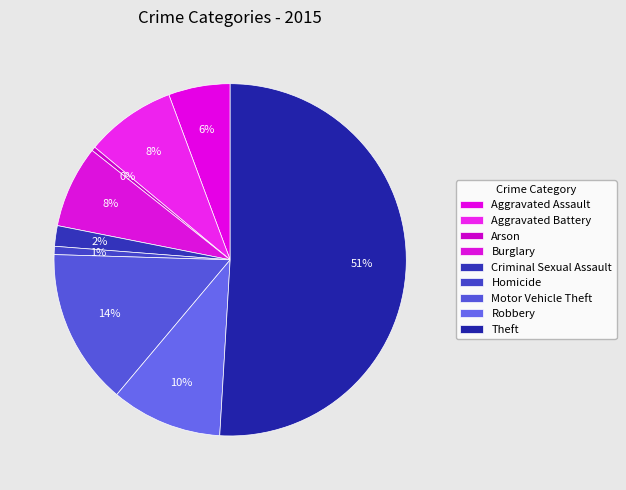

What is the ratio of the value at Criminal Sexual Assault to the value at Aggravated Assault?

0.3